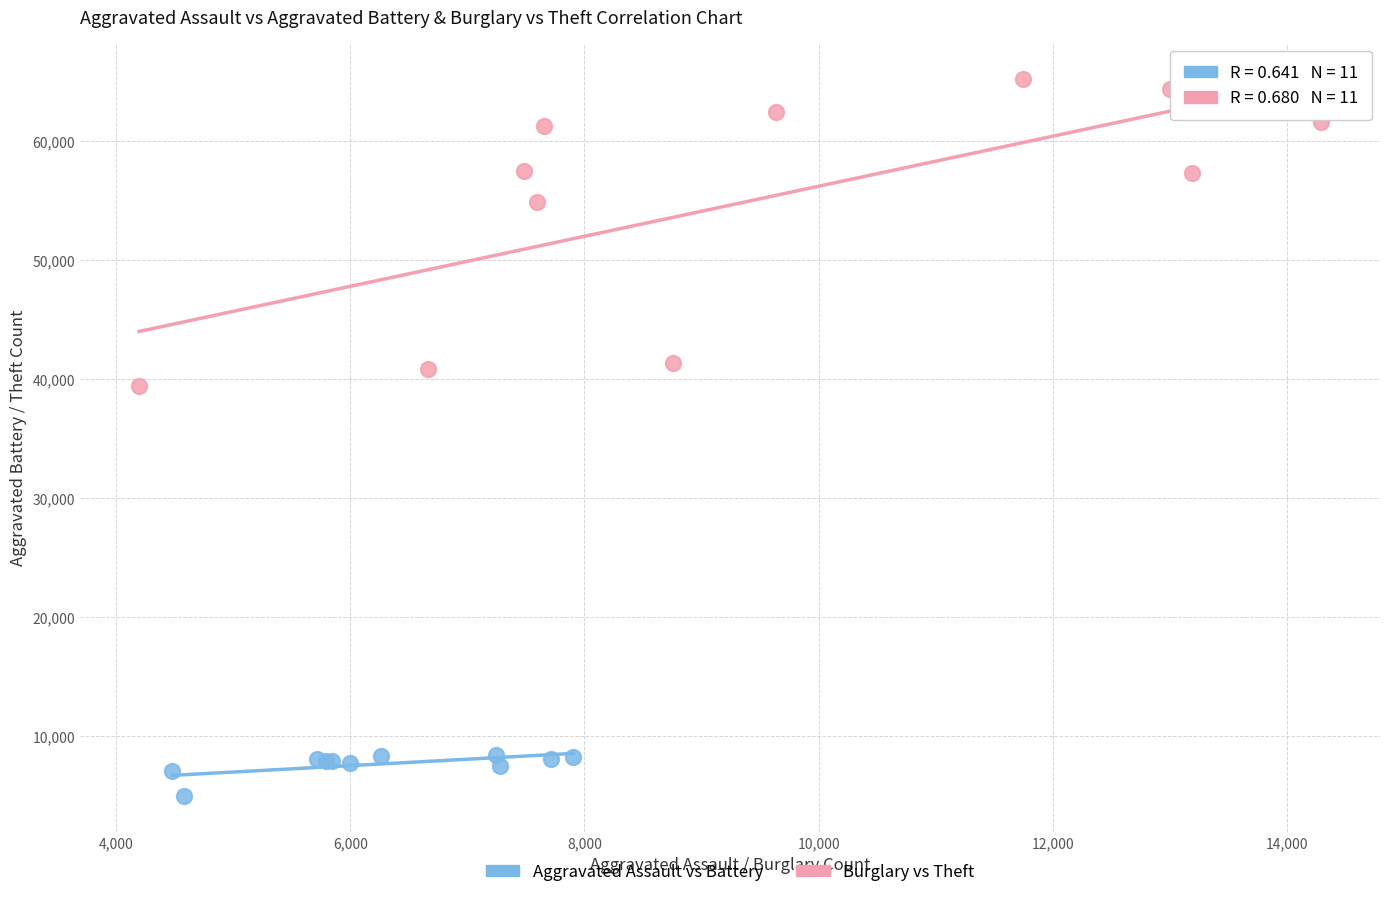

What are all the series names shown in the legend?

Aggravated Assault vs Battery, Burglary vs Theft